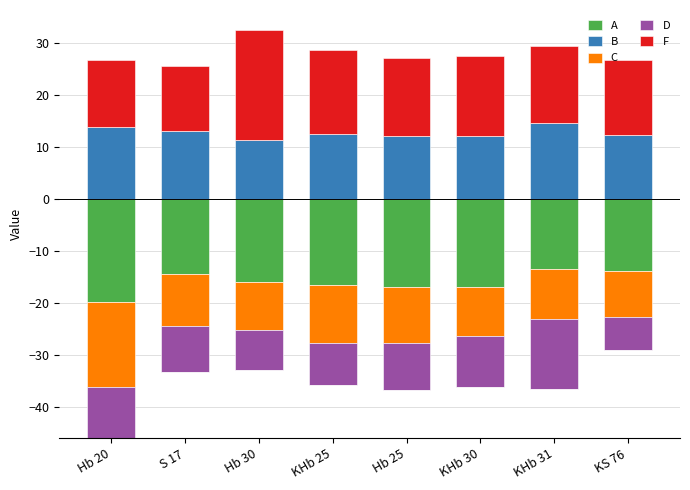

Which series has the largest range (max minus min)?

F